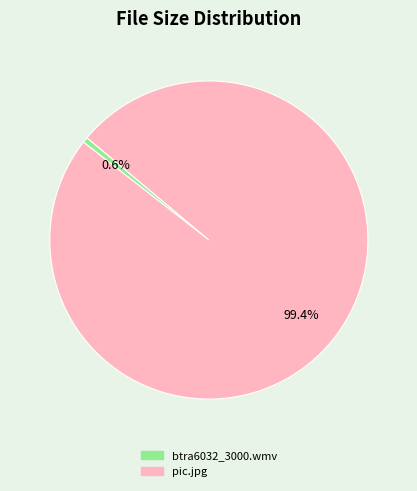

Which slice is the smallest?

btra6032_3000.wmv